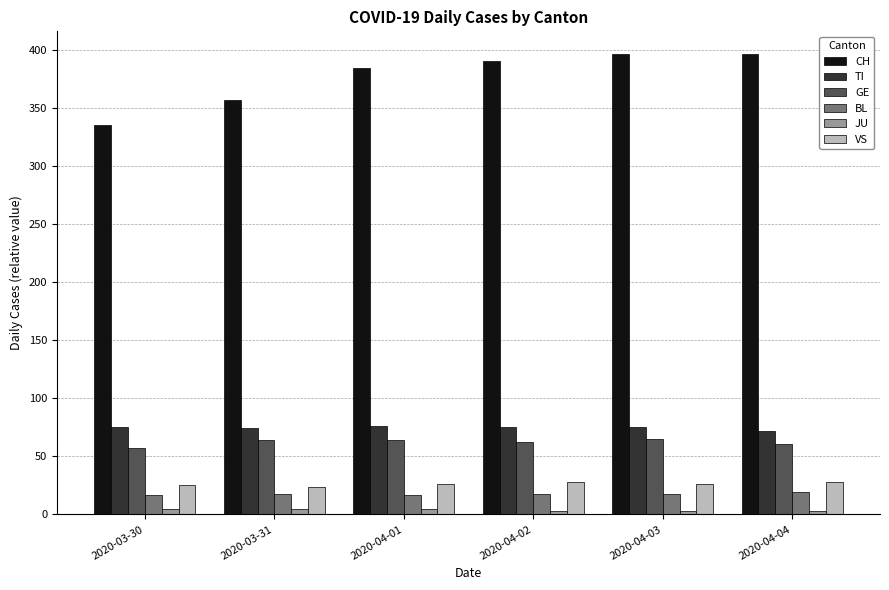

What position from the left is 2020-04-04?

6